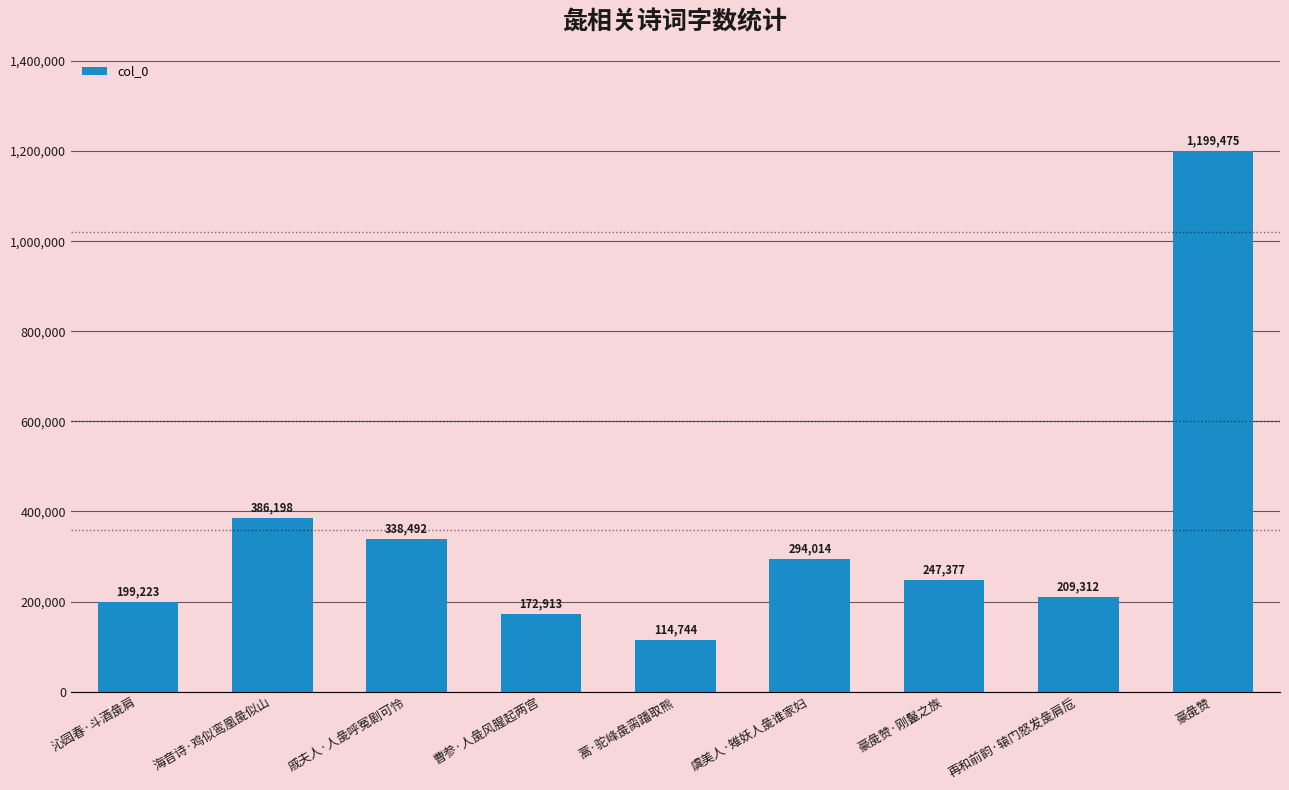

Approximately how many times larger is the value at 沁园春·斗酒彘肩 compared to 再和前韵·辕门怒发彘肩卮?

1.0